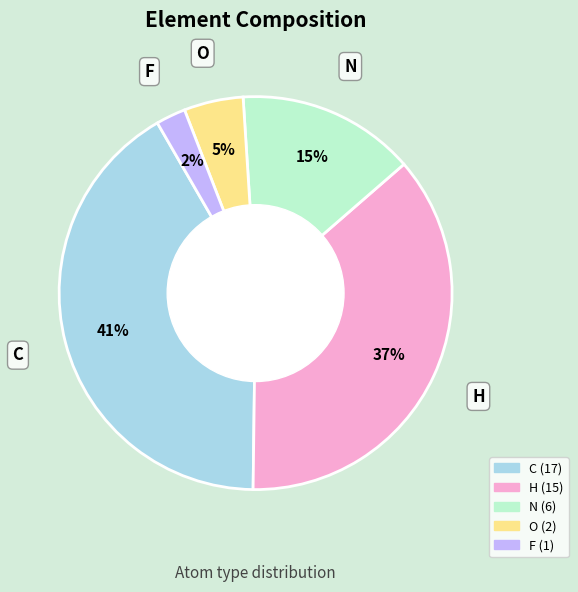

Between C and N, which is larger?

C